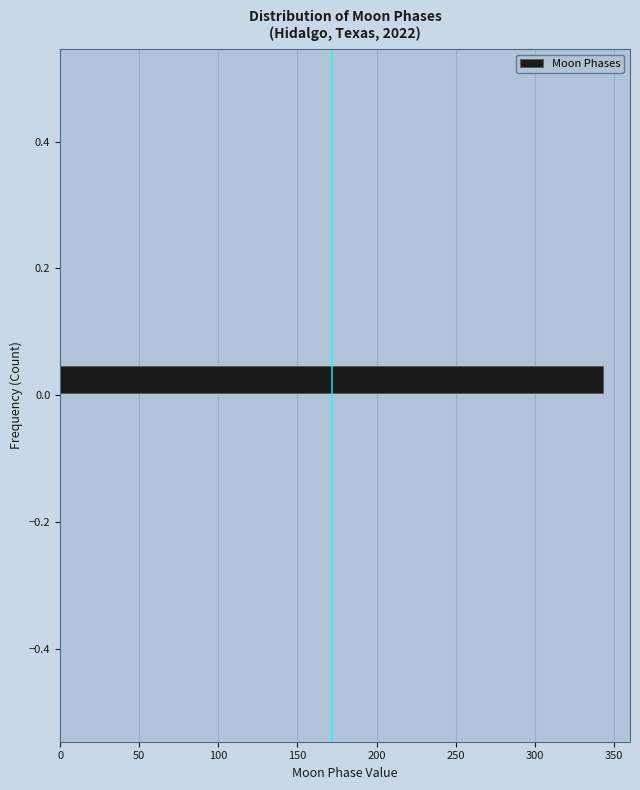

Around what value on the y-axis is the longest bar? Give the approximate position of its centre, as read against the axis.

0.02